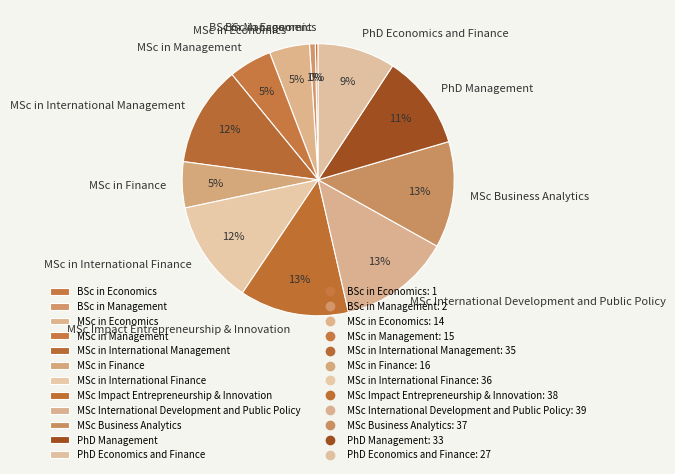

True or false: MSc in International Finance accounts for 12% of the total.

True